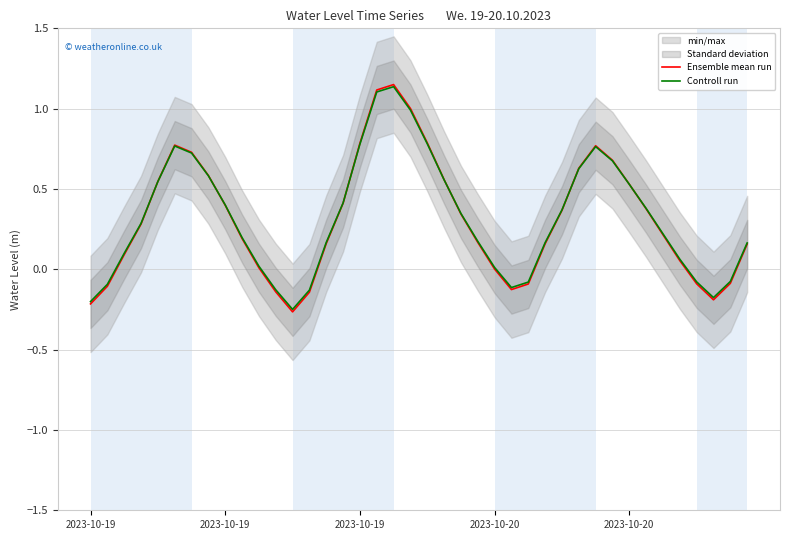

Which category has the highest value across all series?

18